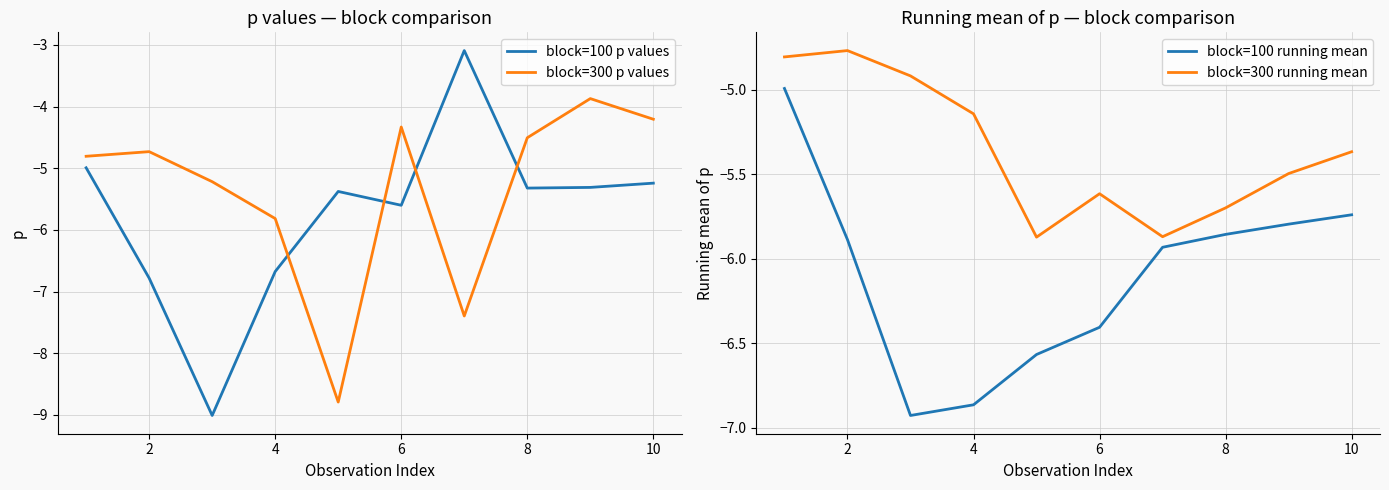

True or false: block=300 p values has a value of -4.3 at 6.

True